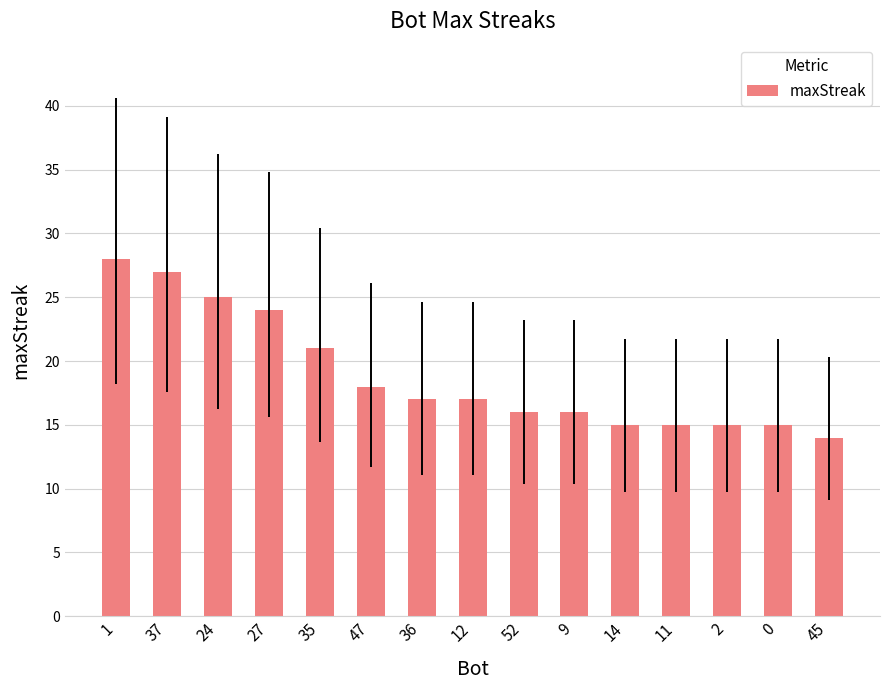

What is the label of the 1st bar from the left?

1